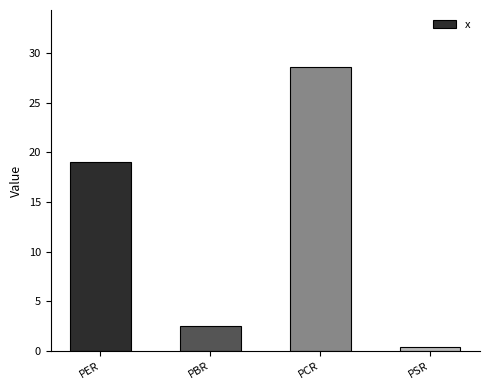

Reading left to right, transcribe all the data shown in this chart.

19.1	2.5	28.6	0.4